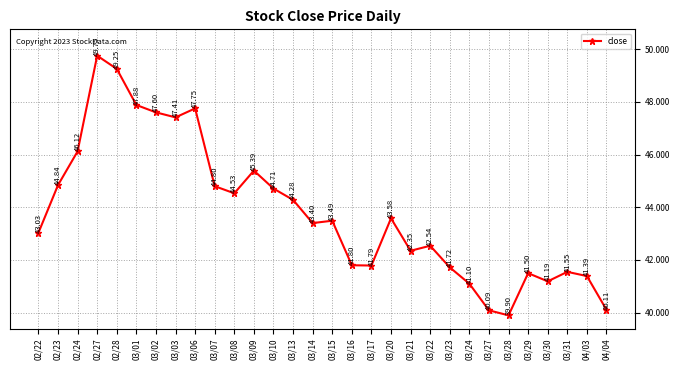

The value at 02/27 is 11.3. True or false?

False